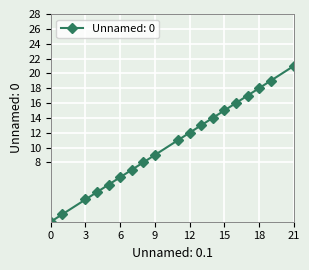

How many distinct data groups are displayed?

1